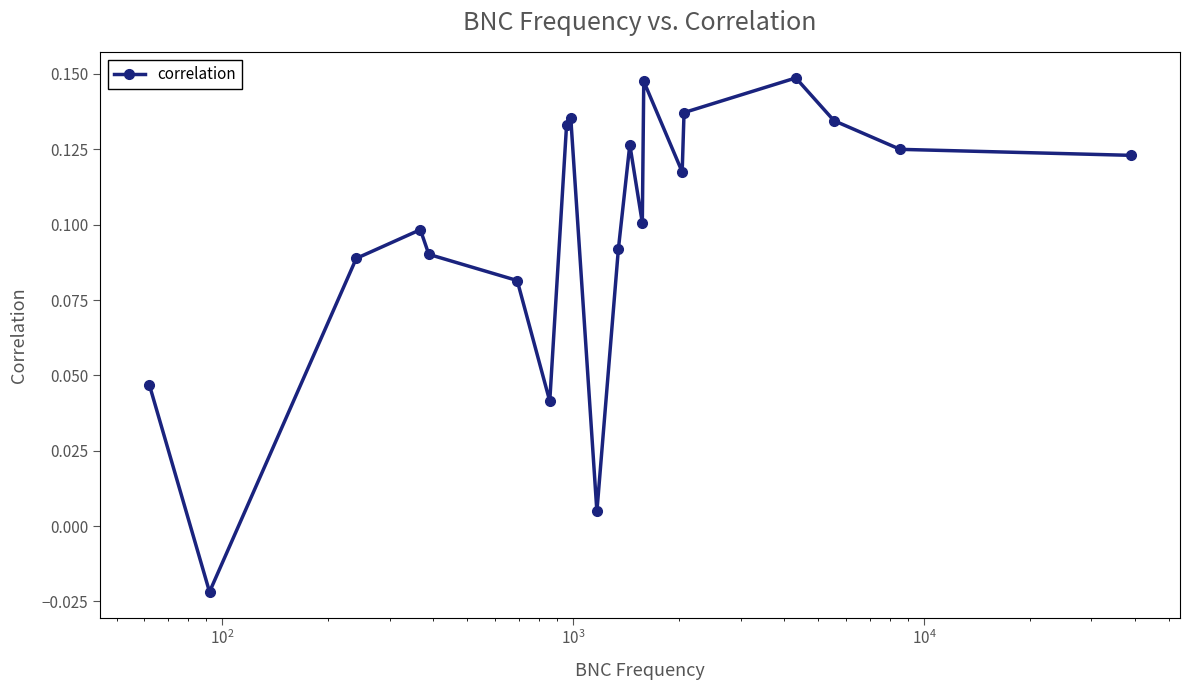

How many series are shown in this chart?

1